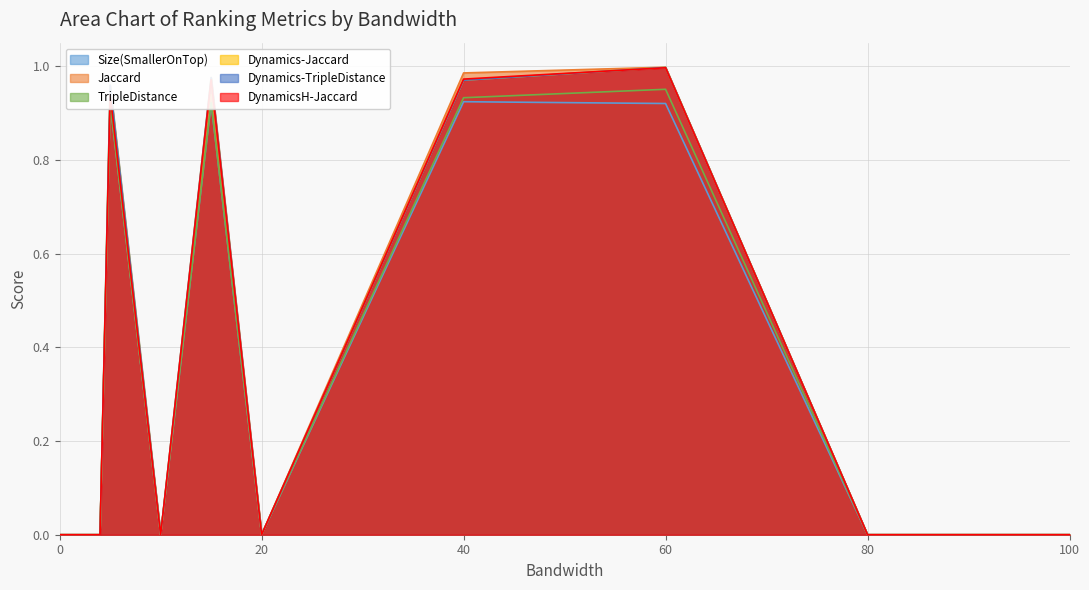

What position from the right is 0?

13